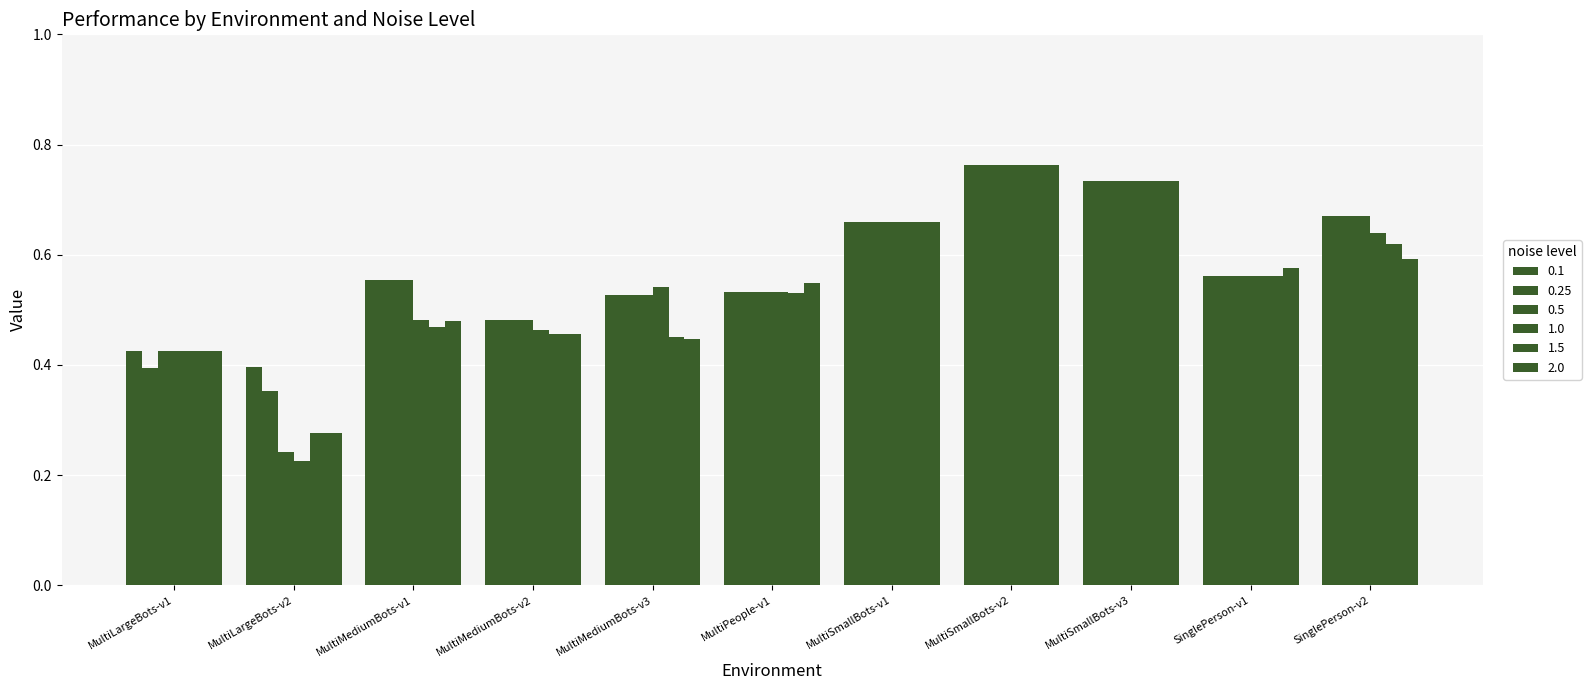

Count the 1.5 values in the range 0 to 1.

11